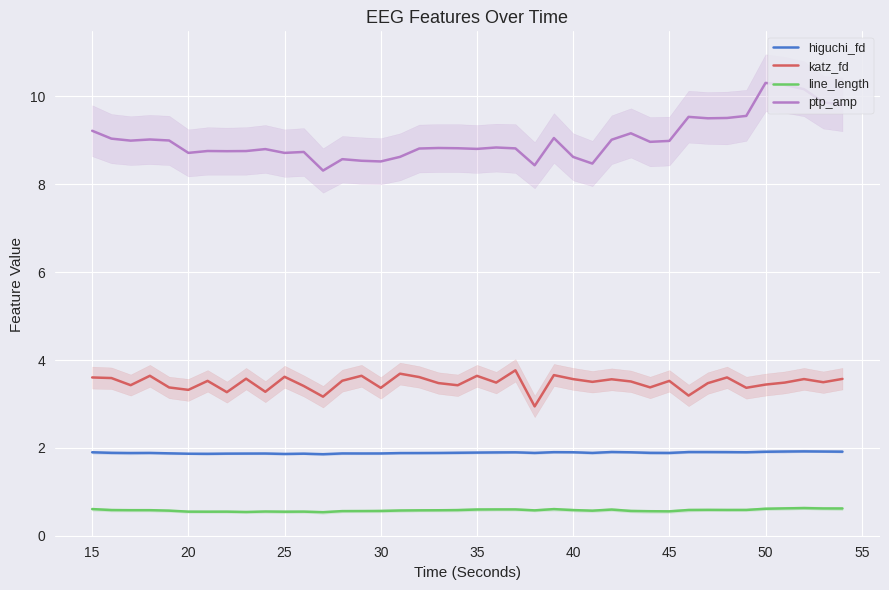

What is the highest value of the line_length series?

0.6